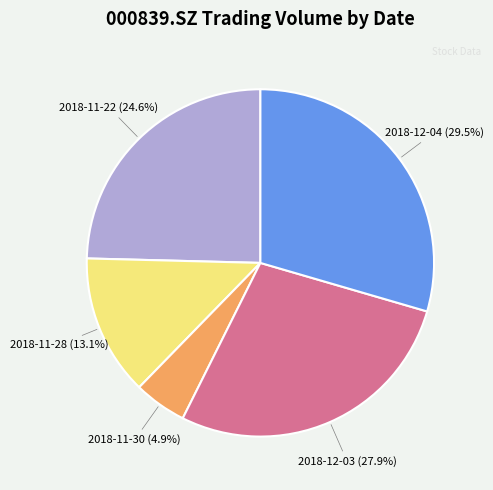

Does any single category account for the majority?

No